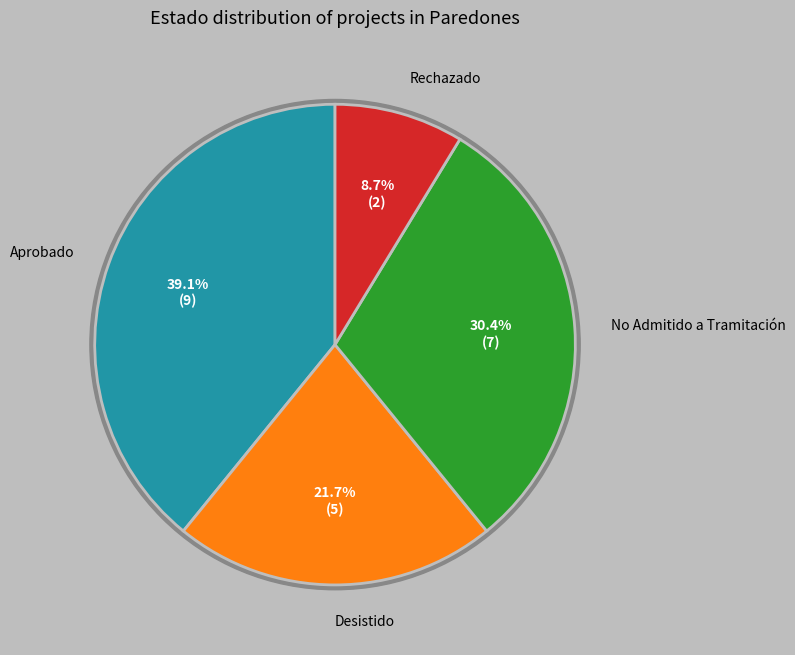

What is the smallest slice in the pie chart?

Rechazado